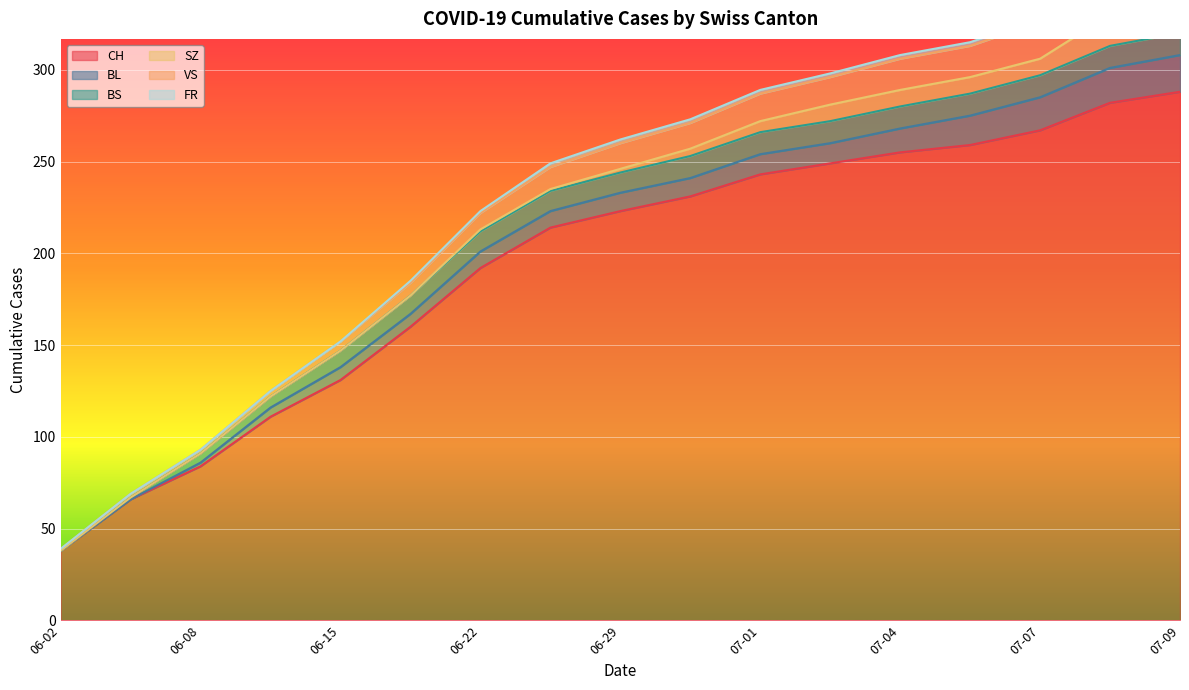

What is the lowest value of the CH series?

38